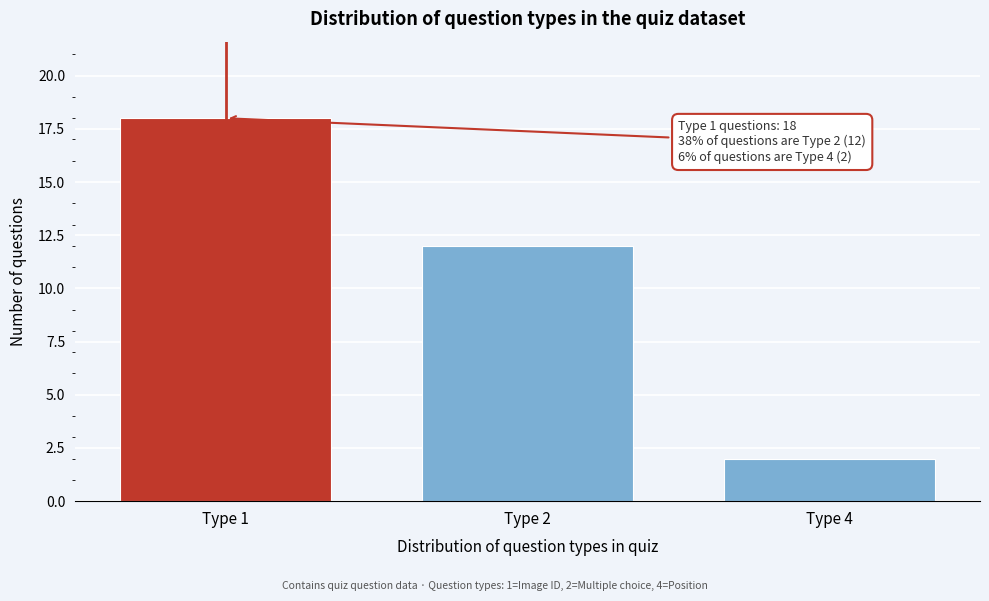

Reading left to right, transcribe all the data shown in this chart.

Type 1=18	Type 2=12	Type 4=2